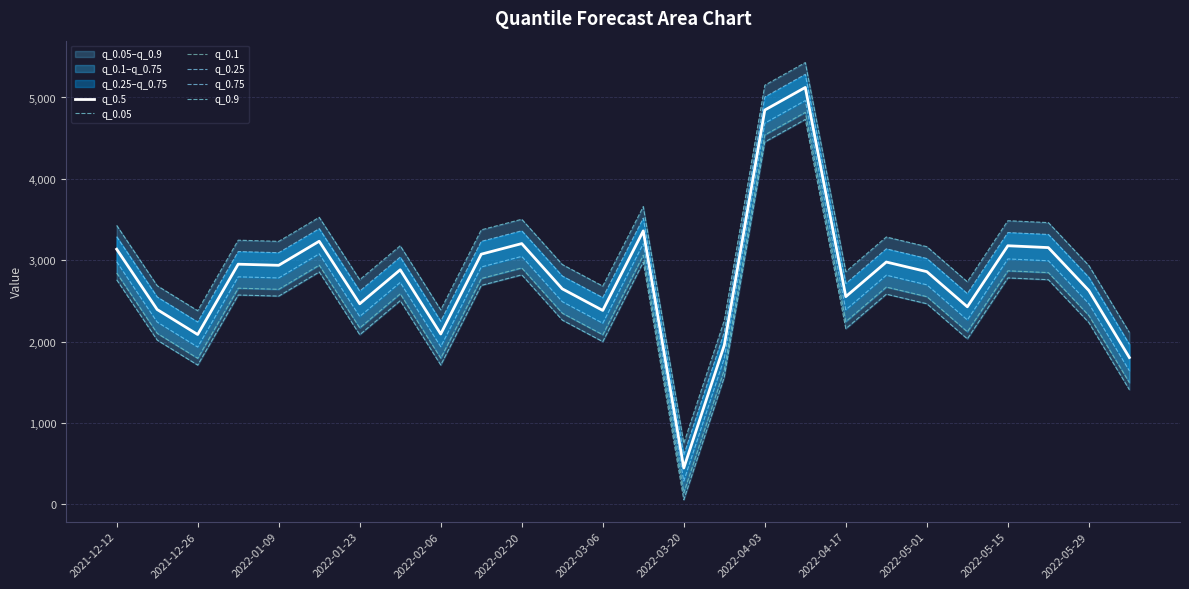

At which label does q_0.5 reach its minimum?

2022-03-20